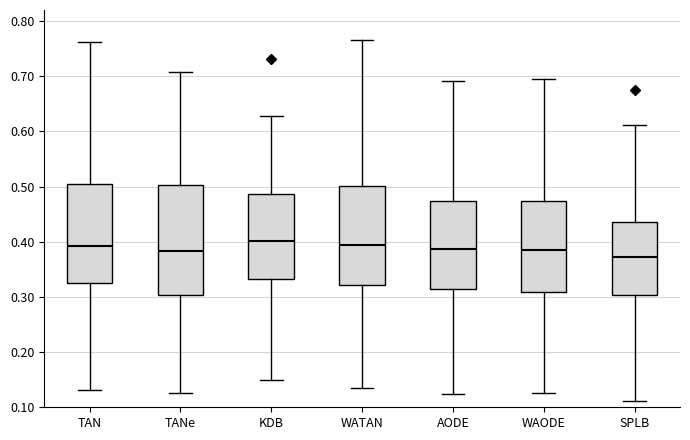

Reading left to right, read every box against the y-axis: the position of its median line, the range the box covers, and the ends of its whiskers. The values are not printed on the chart, so give them approximately, as read against the axis.

TAN: median 0.39, box 0.32 to 0.51, whiskers 0.13 to 0.76
TANe: median 0.38, box 0.30 to 0.50, whiskers 0.13 to 0.71
KDB: median 0.40, box 0.33 to 0.49, whiskers 0.15 to 0.63
WATAN: median 0.39, box 0.32 to 0.50, whiskers 0.13 to 0.77
AODE: median 0.39, box 0.31 to 0.47, whiskers 0.12 to 0.69
WAODE: median 0.39, box 0.31 to 0.47, whiskers 0.13 to 0.70
SPLB: median 0.37, box 0.30 to 0.44, whiskers 0.11 to 0.61